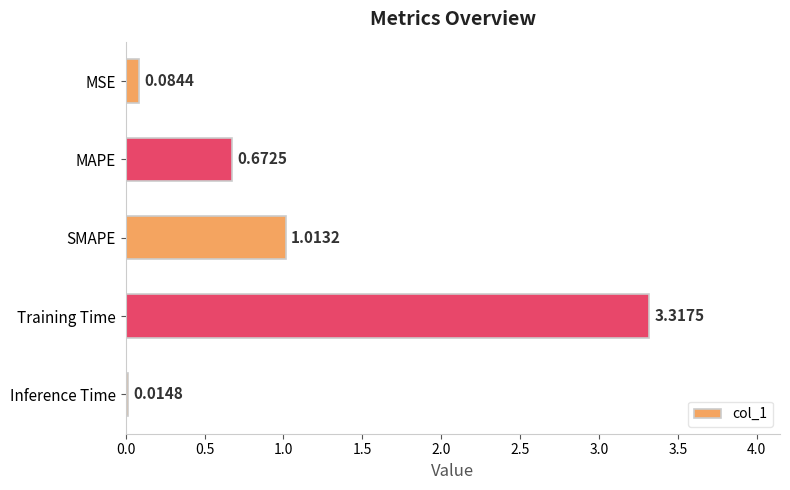

What is the change in value from MSE to MAPE?

+0.6